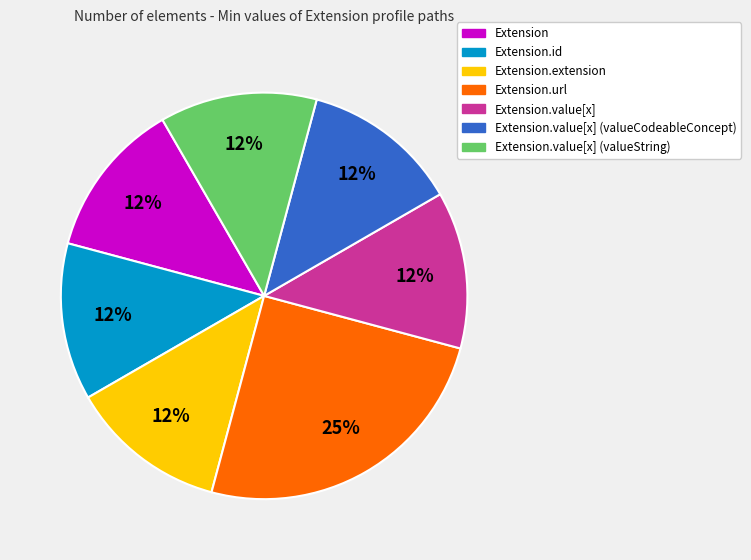

Is there any slice that represents more than half of the pie?

No